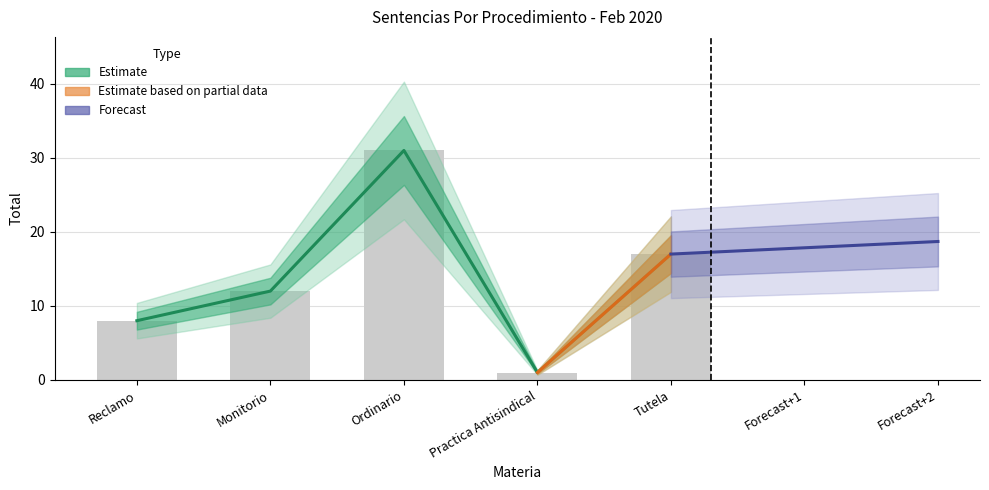

What is the greatest value displayed?

31